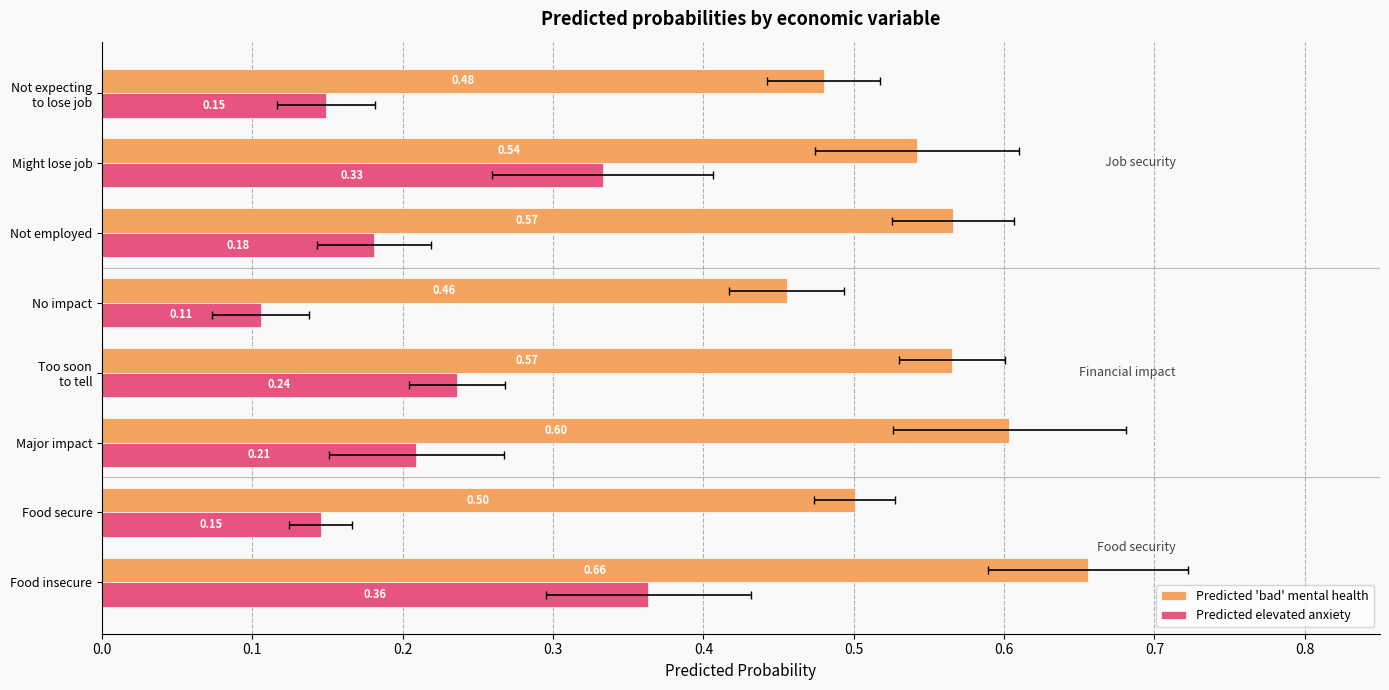

Reading left to right, what are all the values shown in this chart?

Predicted 'bad' mental health: 0.5	0.5	0.6	0.5	0.6	0.6	0.5	0.7
Predicted elevated anxiety: 0.1	0.3	0.2	0.1	0.2	0.2	0.1	0.4